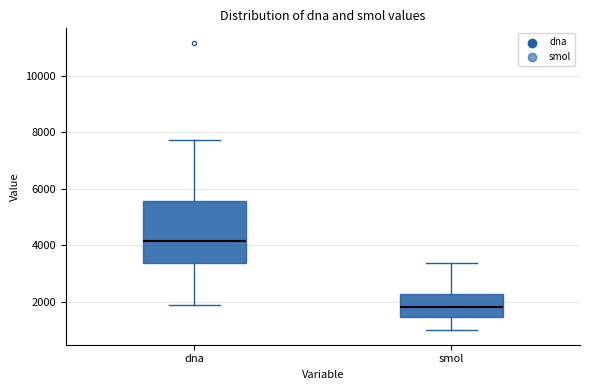

Reading left to right, transcribe this box plot: for each box, give where its median line is, the range the box spans, and where its two whiskers end, as read against the y-axis. The values are not printed on the chart, so give them approximately, as read against the axis.

dna: median 4200, box 3400 to 5600, whiskers 1800 to 7800
smol: median 1800, box 1400 to 2200, whiskers 1000 to 3400